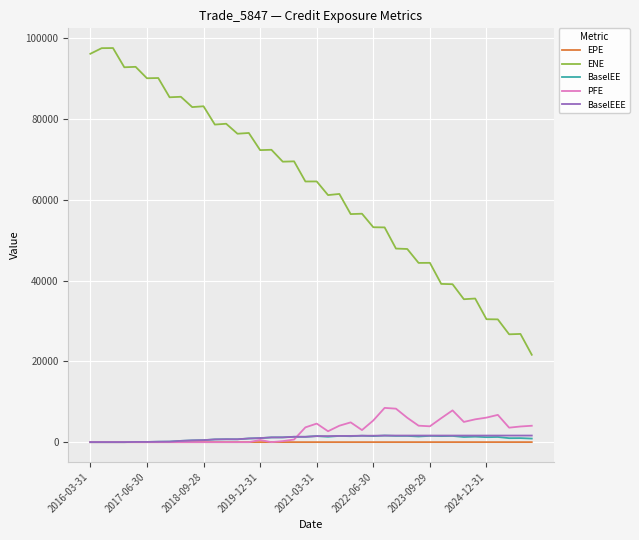

True or false: ENE and EPE intersect in this chart.

False